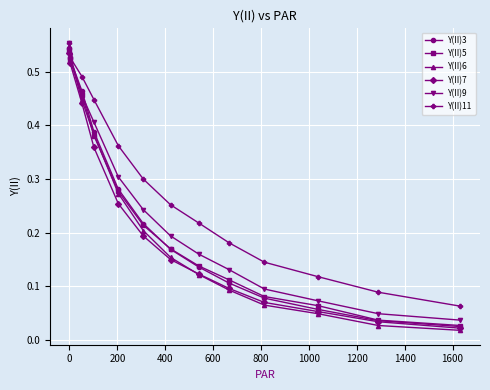

Which series has the largest range (max minus min)?

Y(II)6